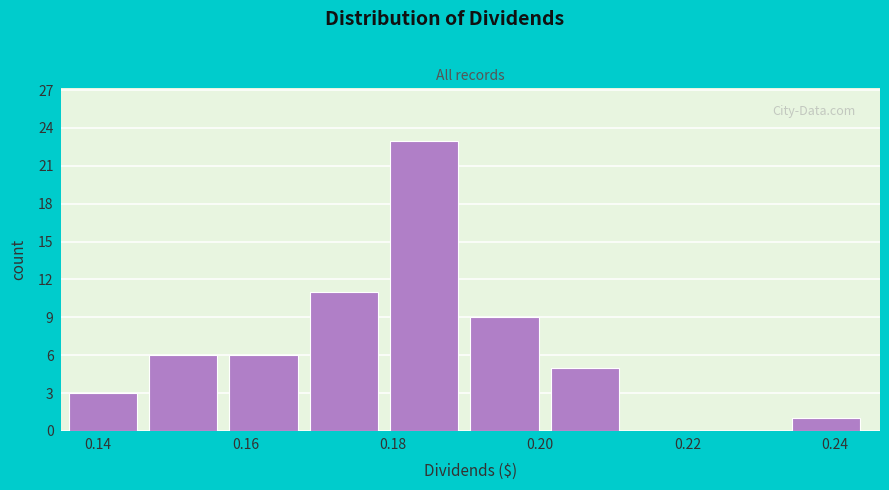

Reading left to right, list every bar in this chart as the range it spans on the x-axis followed by its height. Neither the bar edges nor the heights are printed on the chart, so give them approximately, as read against the axes.

0.136 to 0.146: 3
0.146 to 0.158: 6
0.158 to 0.168: 6
0.168 to 0.180: 11
0.180 to 0.190: 23
0.190 to 0.202: 9
0.202 to 0.212: 5
0.212 to 0.224: 0
0.224 to 0.234: 0
0.234 to 0.246: 1